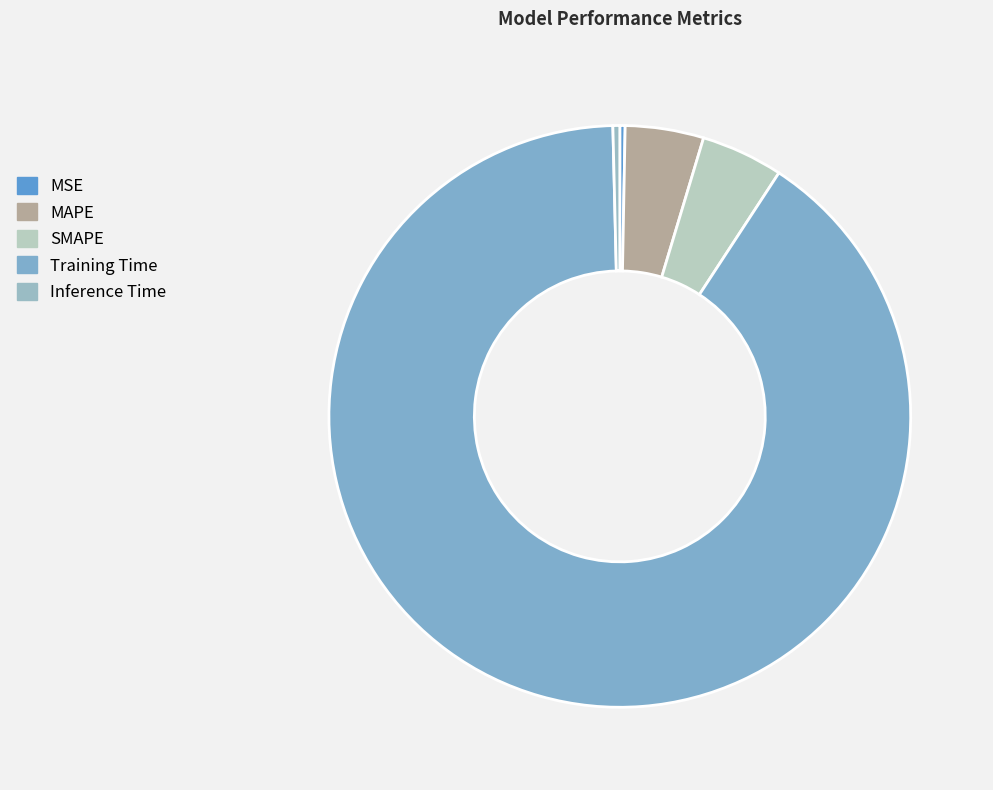

Count the number of slices in the pie.

5